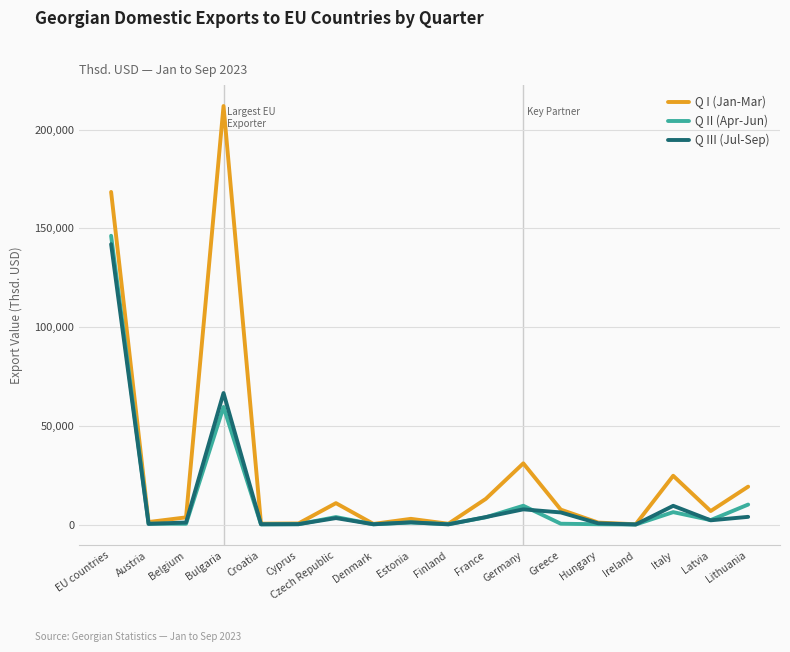

True or false: Q II (Apr-Jun) and Q III (Jul-Sep) intersect in this chart.

True